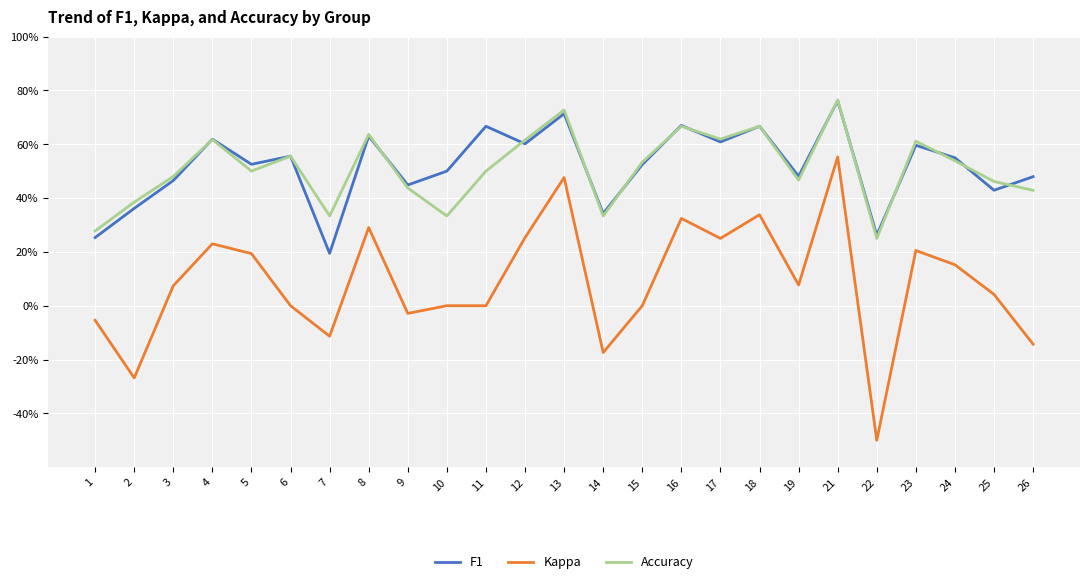

At which label does Accuracy reach its minimum?

22